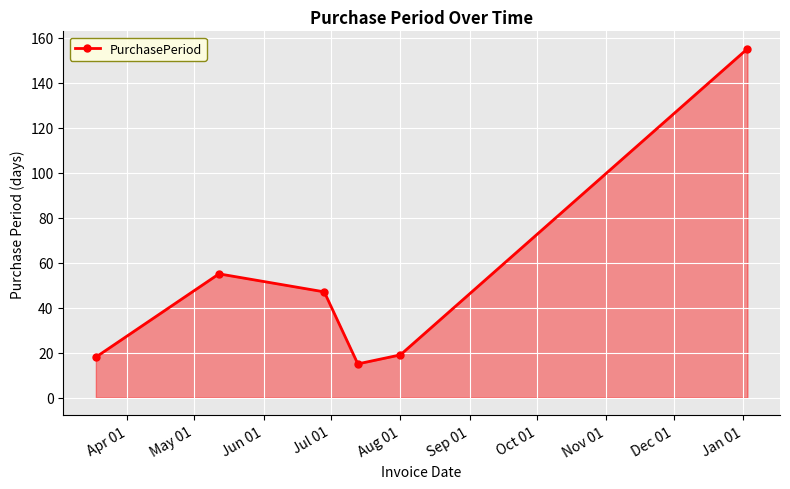

What is the average value?

52